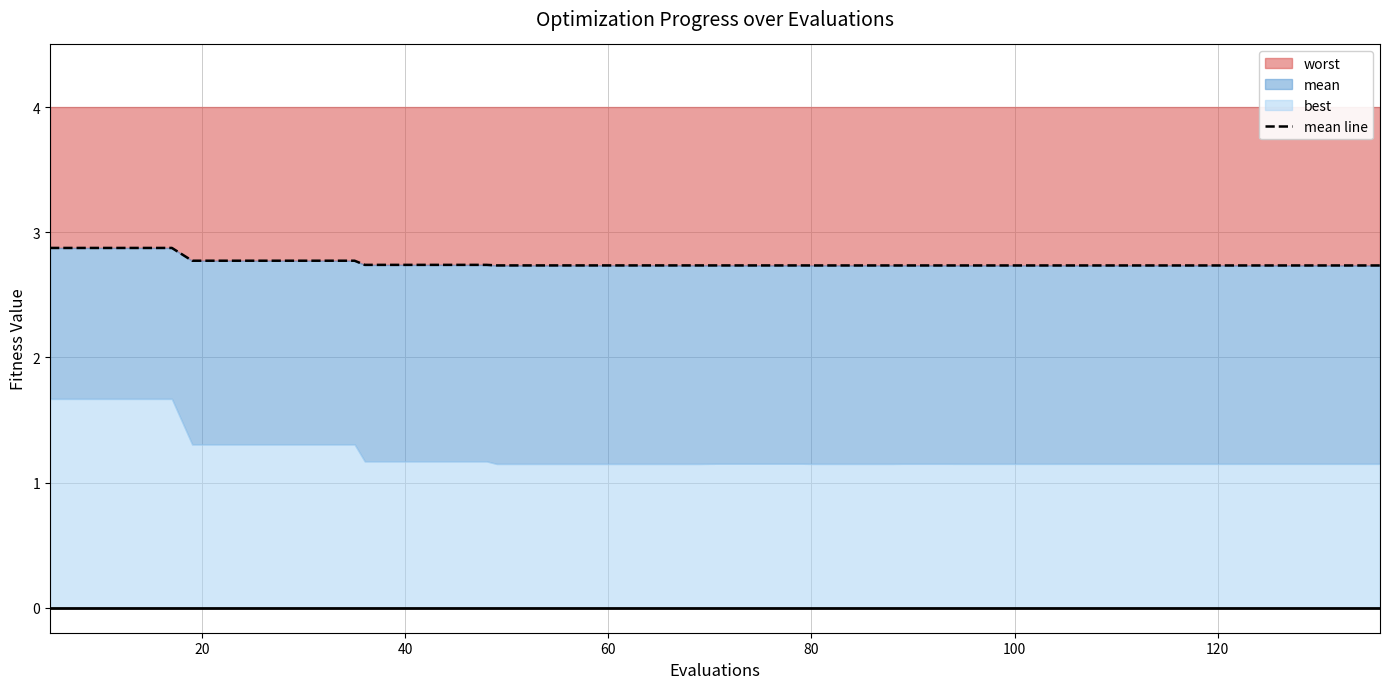

What is the highest value of the worst series?

2.9